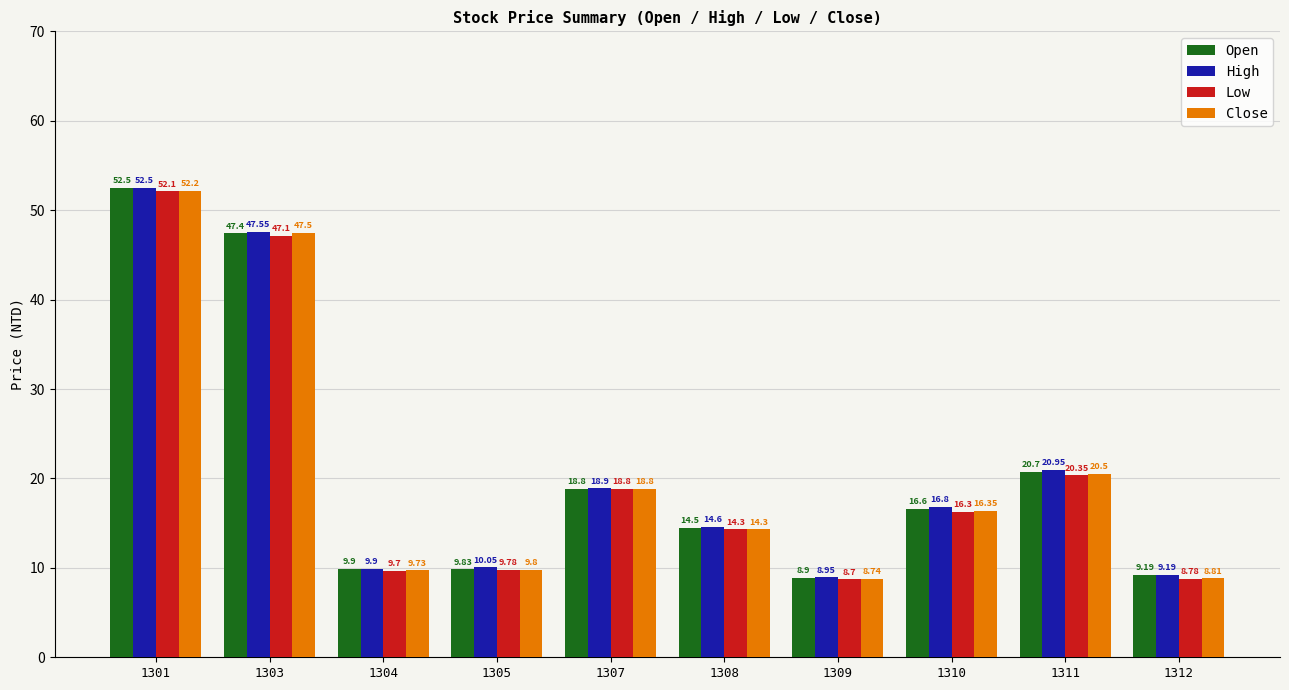

Rank the categories by Low value from highest to lowest.

1301, 1303, 1311, 1307, 1310, 1308, 1305, 1304, 1312, 1309